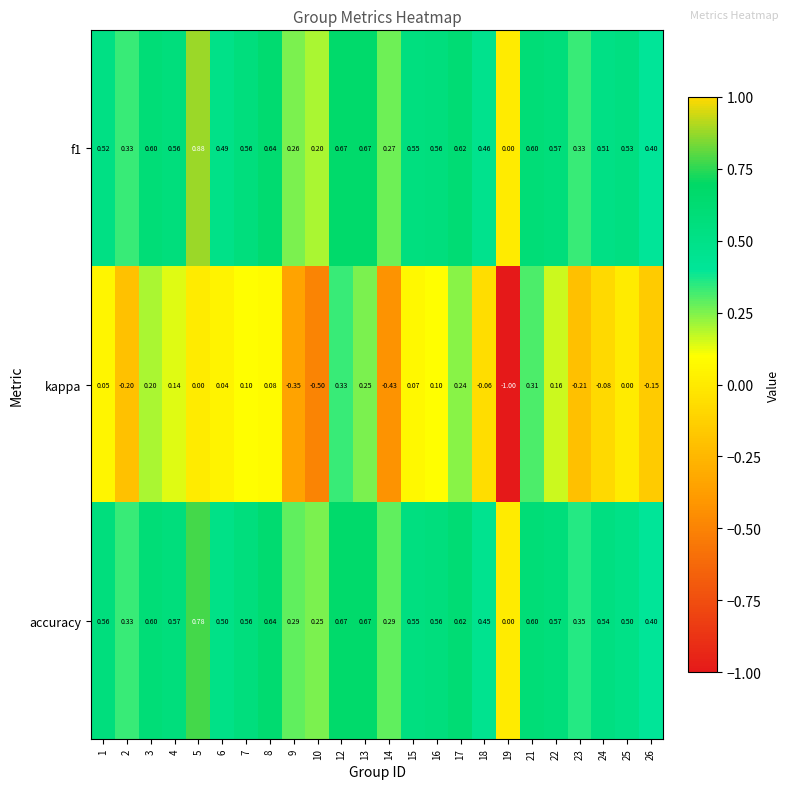

What is the total value across all series at 3?

1.4